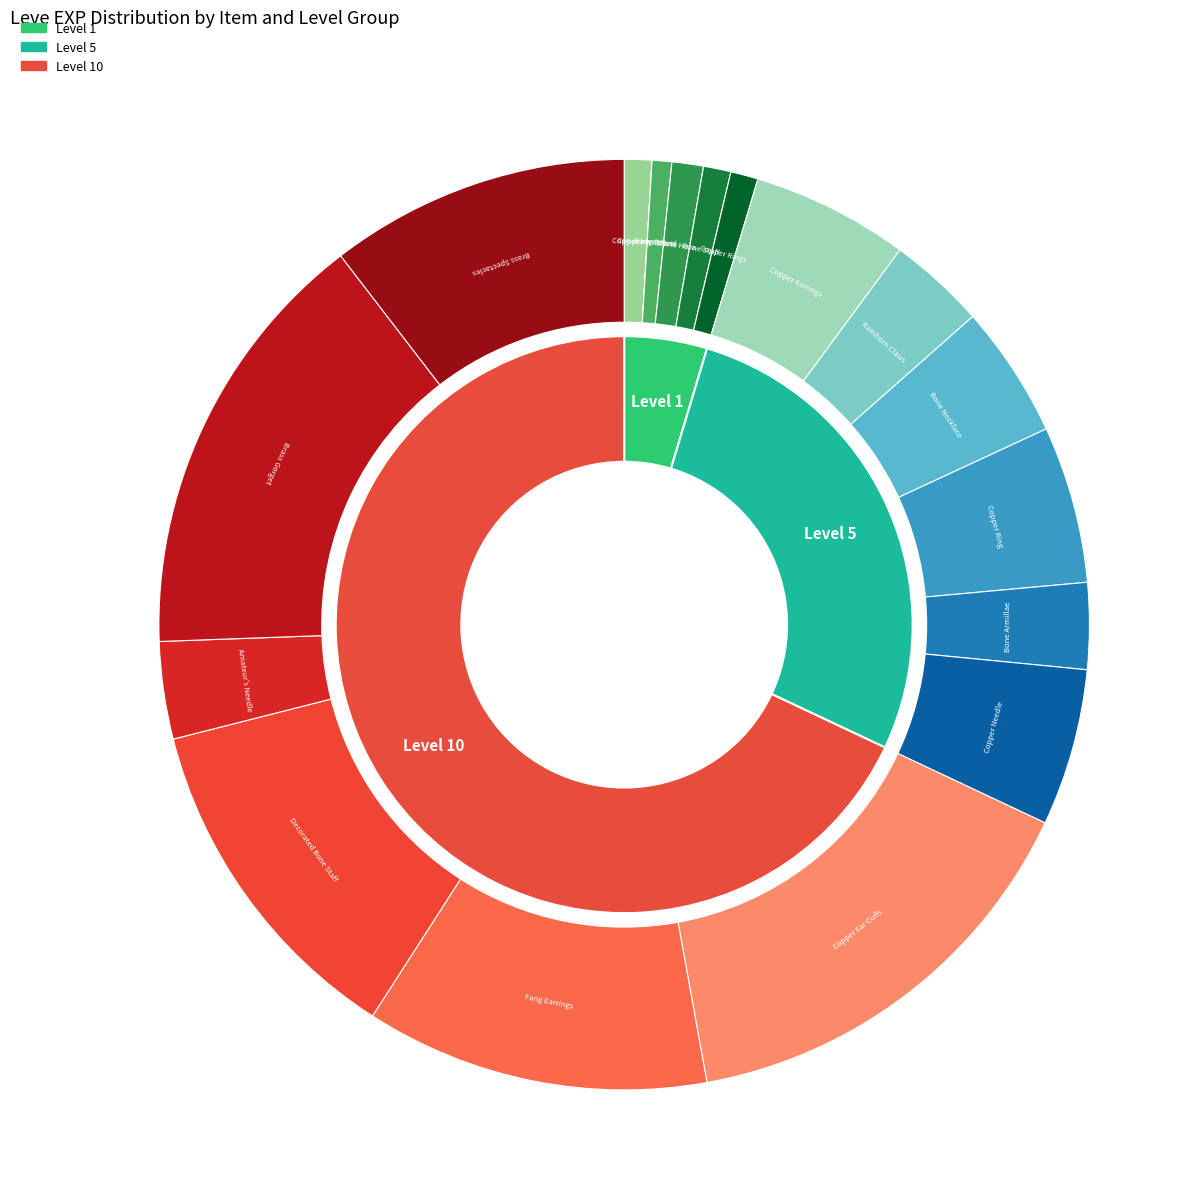

What percentage do Copper Wristlets and Copper Ingot together represent?

1.0%